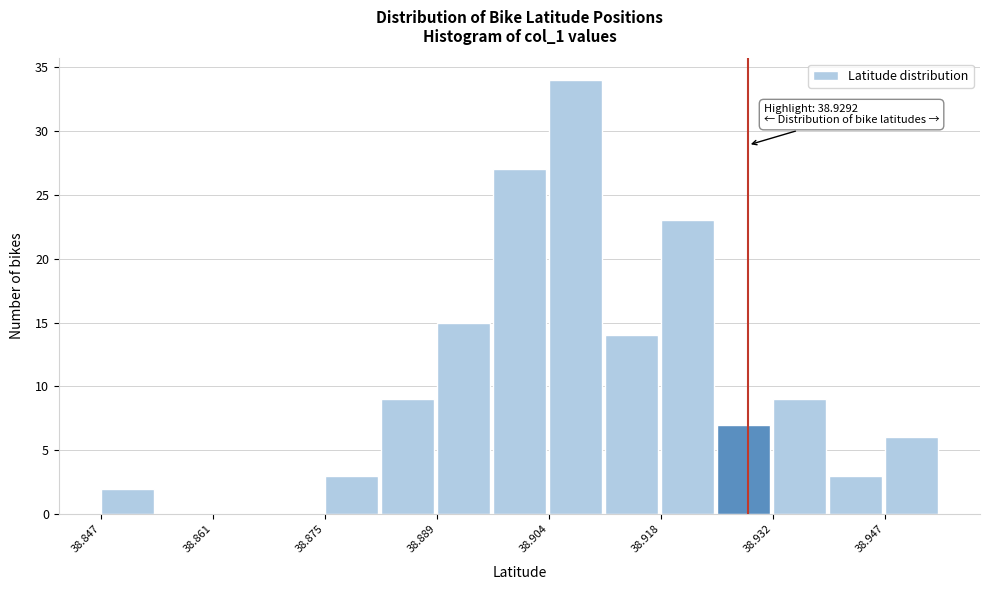

Read against the x-axis, roughly where is the centre of the tallest bar?

38.908